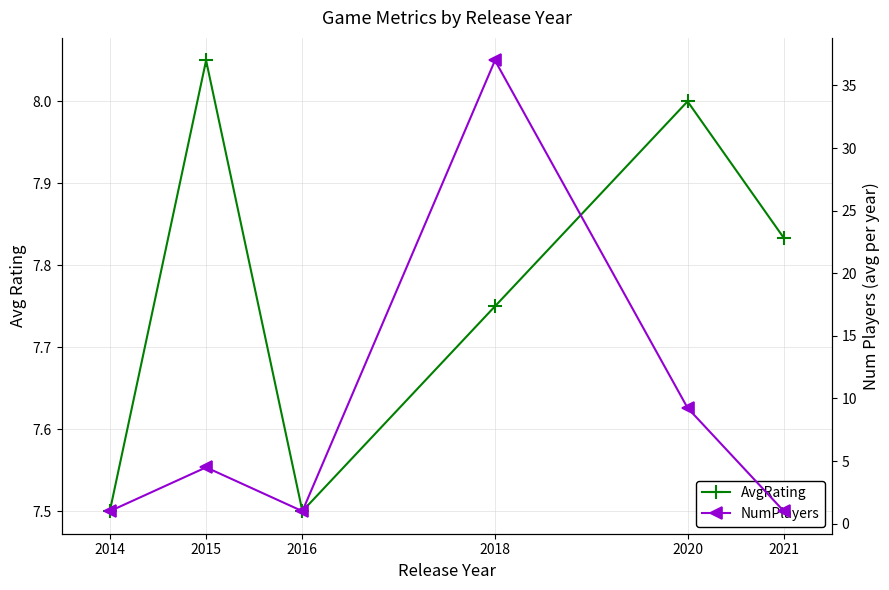

Reading left to right, transcribe all the data shown in this chart.

AvgRating: 2014=7.5	2015=8.1	2016=7.5	2018=7.8	2020=8.0	2021=7.8
NumPlayers: 2014=1.0	2015=4.5	2016=1.0	2018=37.0	2020=9.2	2021=1.0